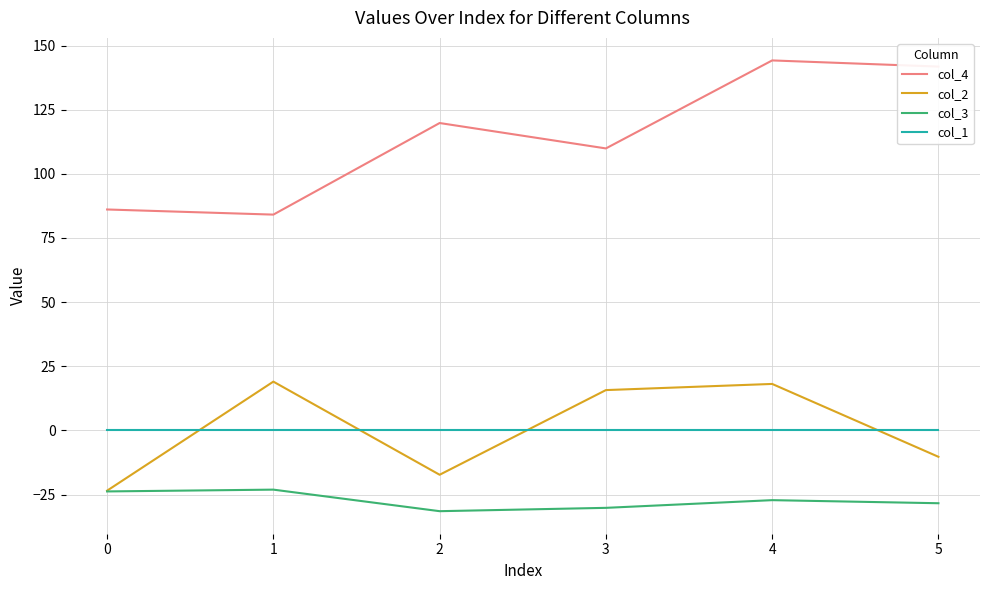

What is the minimum value for col_2?

-23.5